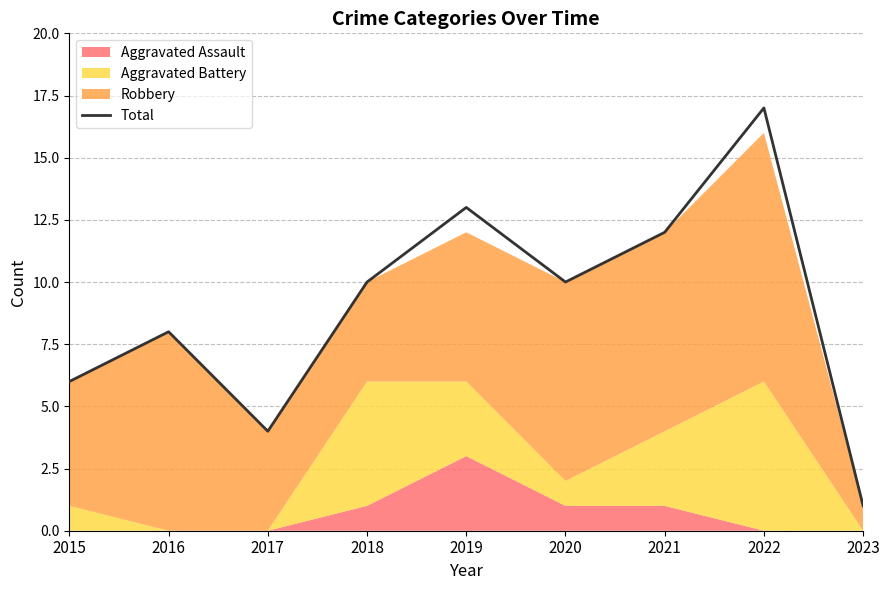

Between 2021 and 2020, which is larger?

2021